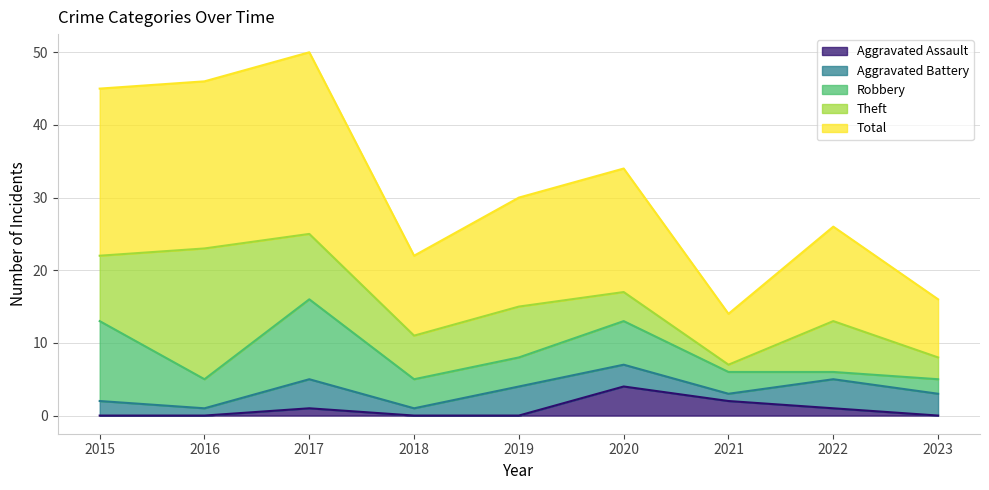

What is the greatest value displayed?

25